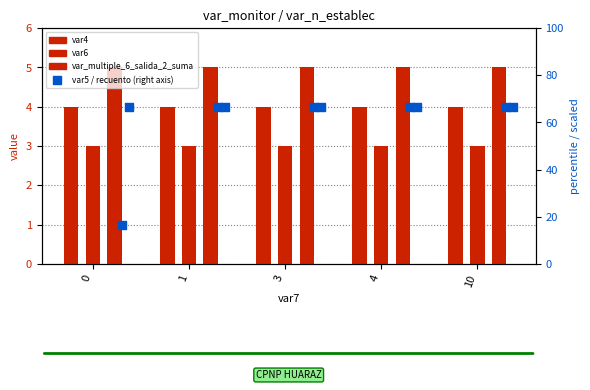

At which category is the sum across all series the highest?

1